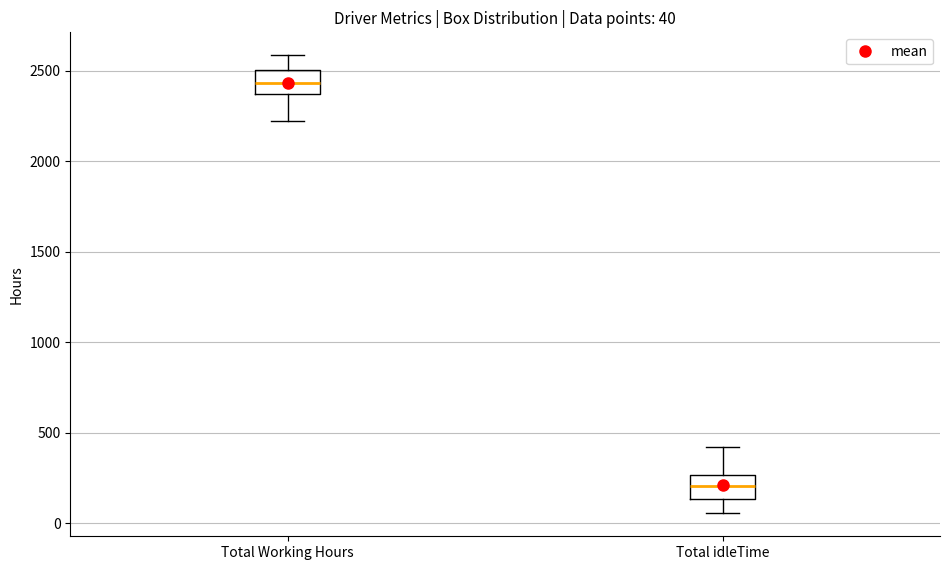

Which box's median line is the highest?

Total Working Hours